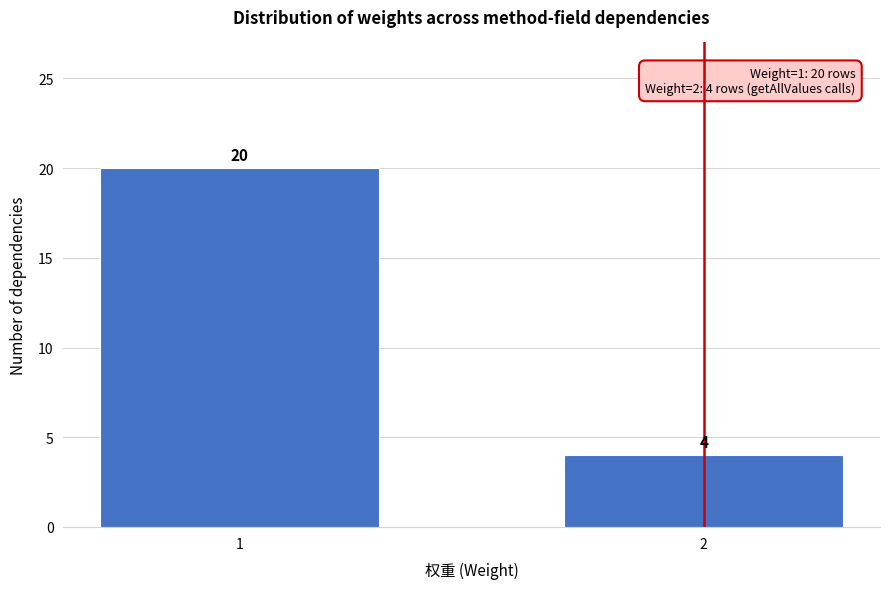

Reading left to right, what are all the values shown in this chart?

1=20	2=4